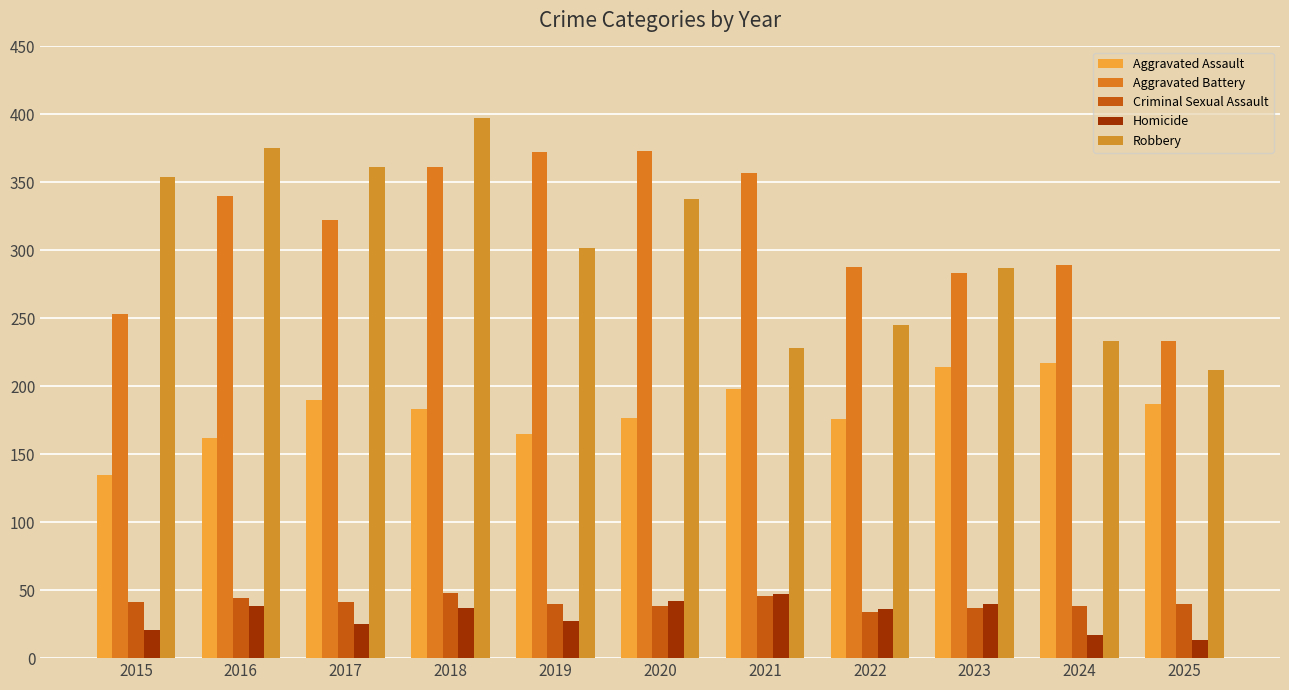

How many data points does each series have?

11